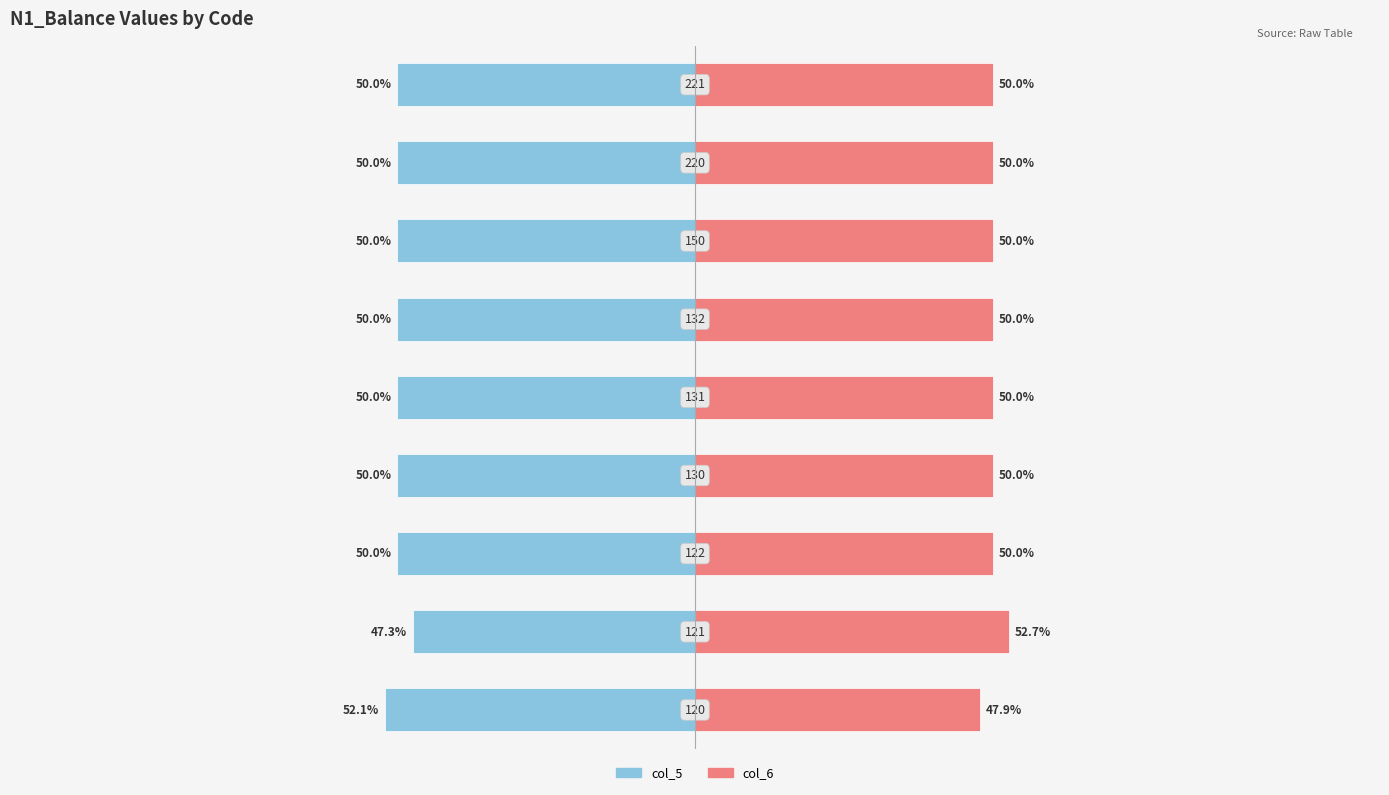

What is the sum of all col_6 values?

450.6